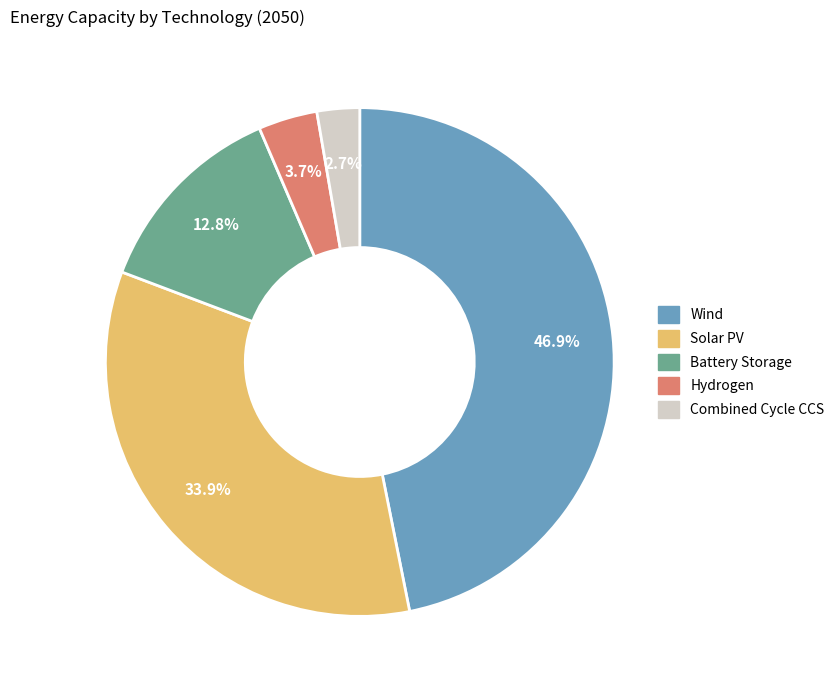

What is the ratio of the value at Combined Cycle CCS to the value at Wind?

0.1